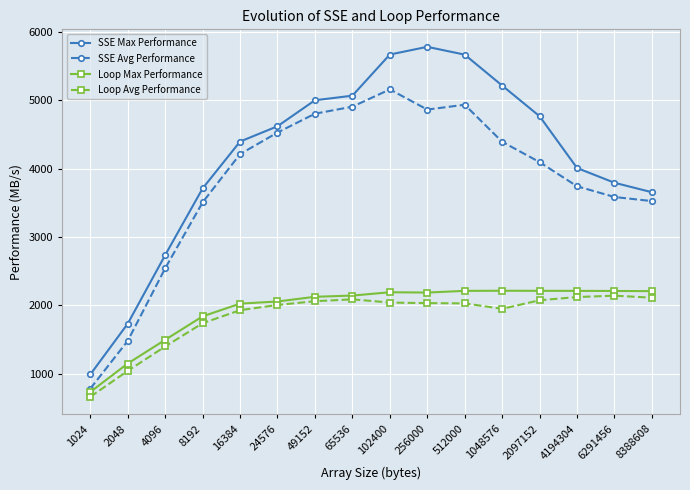

What is the maximum value for Loop Max Performance?

2214.4